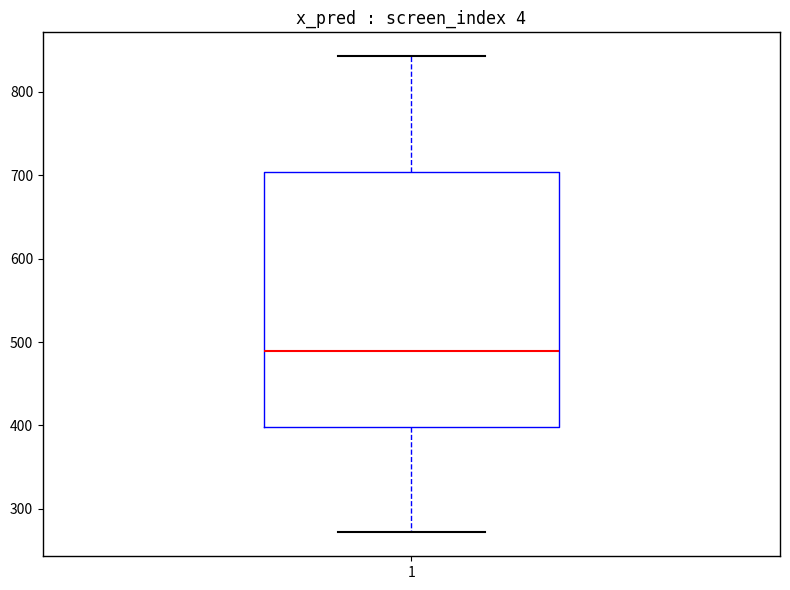

Transcribe this box plot: give where the median line is, the range the box spans, and where the two whiskers end, as read against the y-axis. The values are not printed on the chart, so give them approximately, as read against the axis.

median 490, box 400 to 700, whiskers 270 to 840